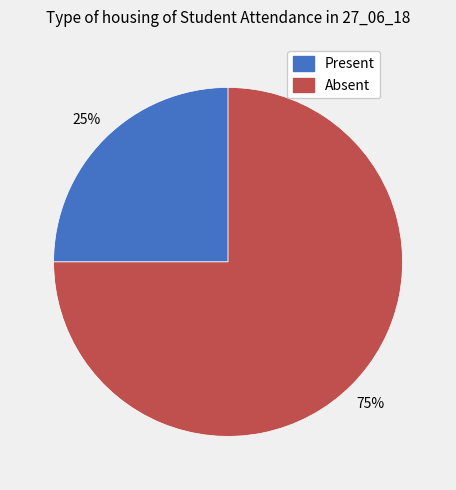

To the nearest percent, what is the average slice percentage?

50%